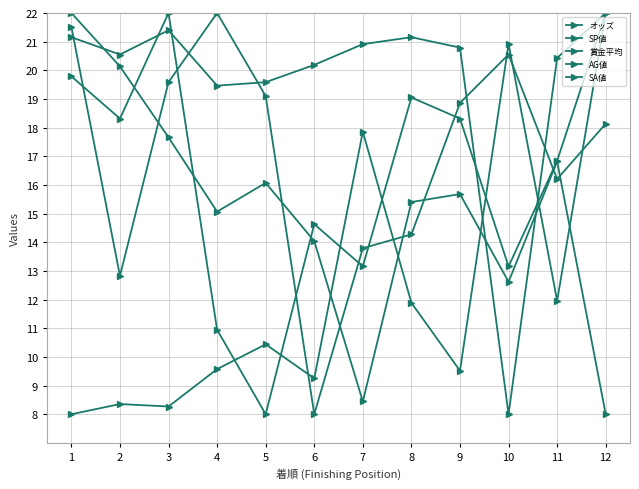

Does the chart have visible grid lines?

Yes